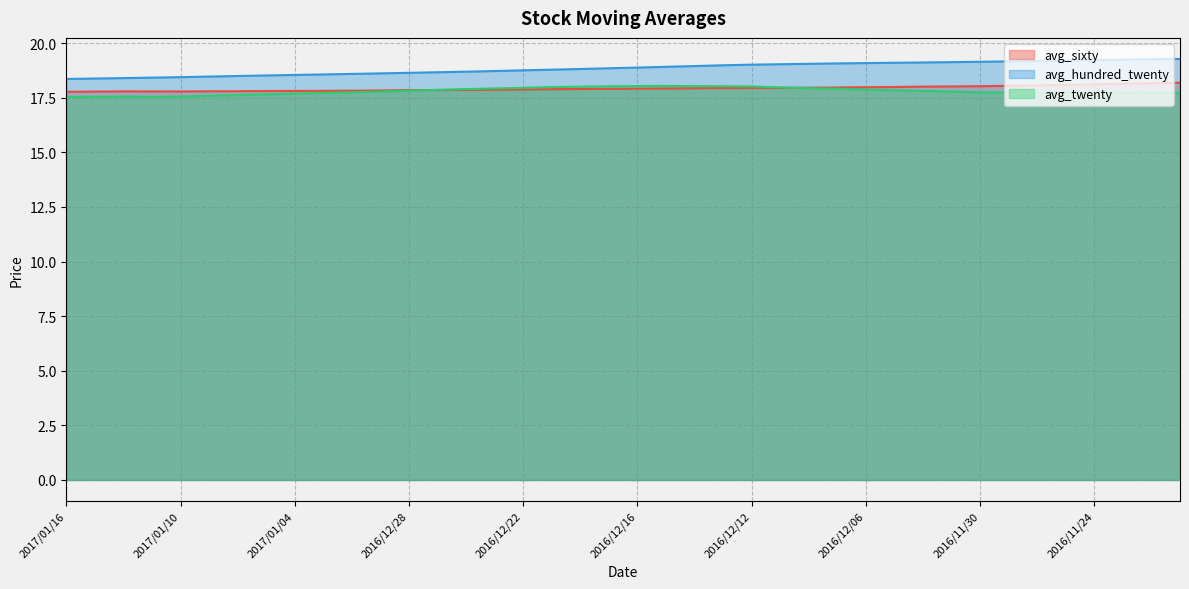

True or false: avg_sixty and avg_twenty intersect in this chart.

True